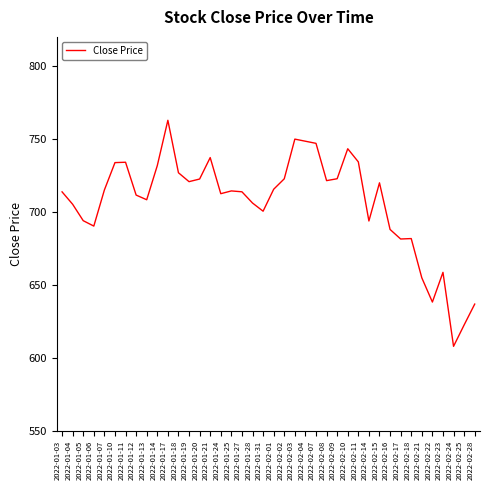

Which has a higher value, 2022-02-18 or 2022-01-28?

2022-01-28